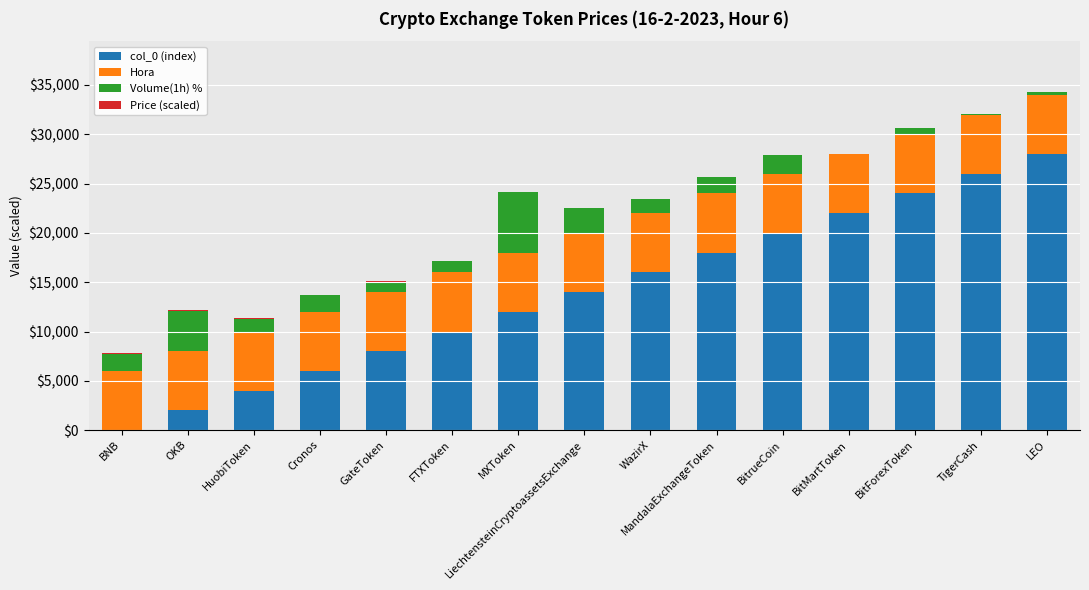

True or false: col_0 (index) has a value of 9566.0 at LiechtensteinCryptoassetsExchange.

False